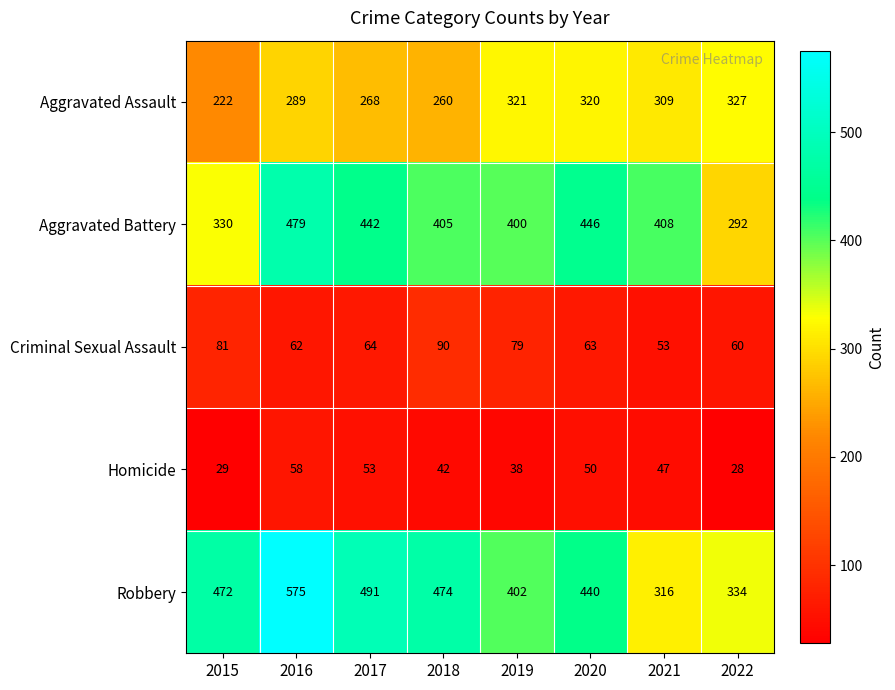

What is the average value of the Criminal Sexual Assault series?

69